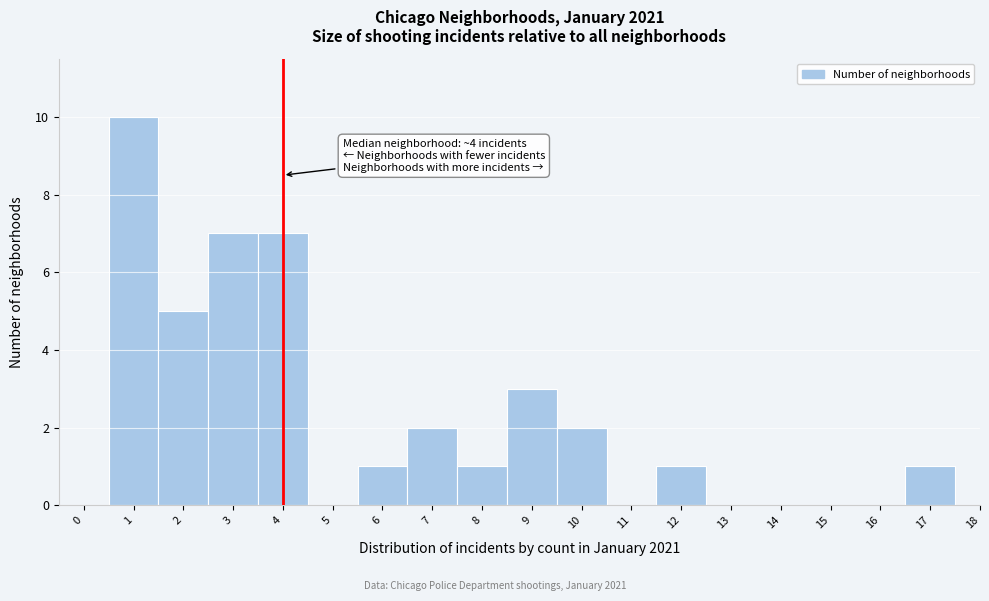

Over which range of the x-axis is the bar tallest?

0.5 to 1.5